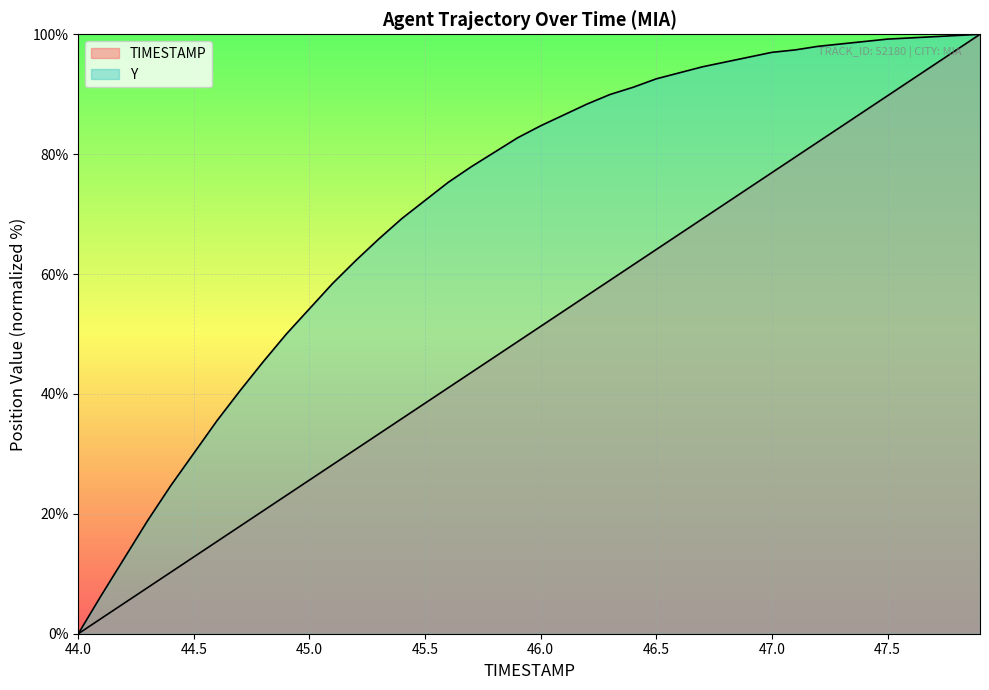

What is the value of the TIMESTAMP point at the 2nd from the left?

2.6